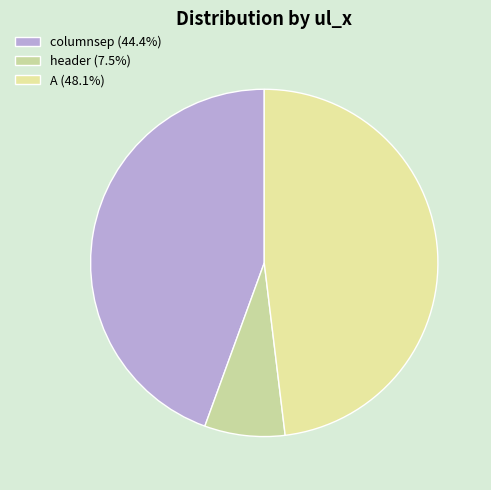

Which category has the biggest portion of the pie?

A